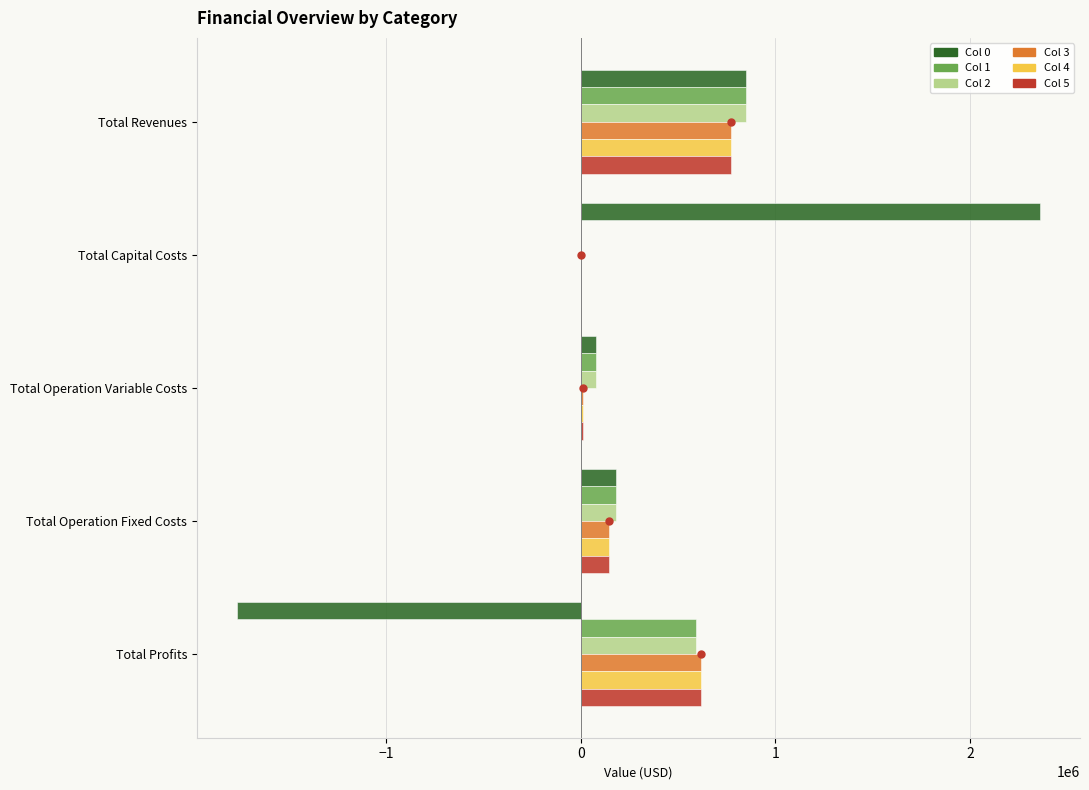

How many data points in Col 0 are above 178923?

3